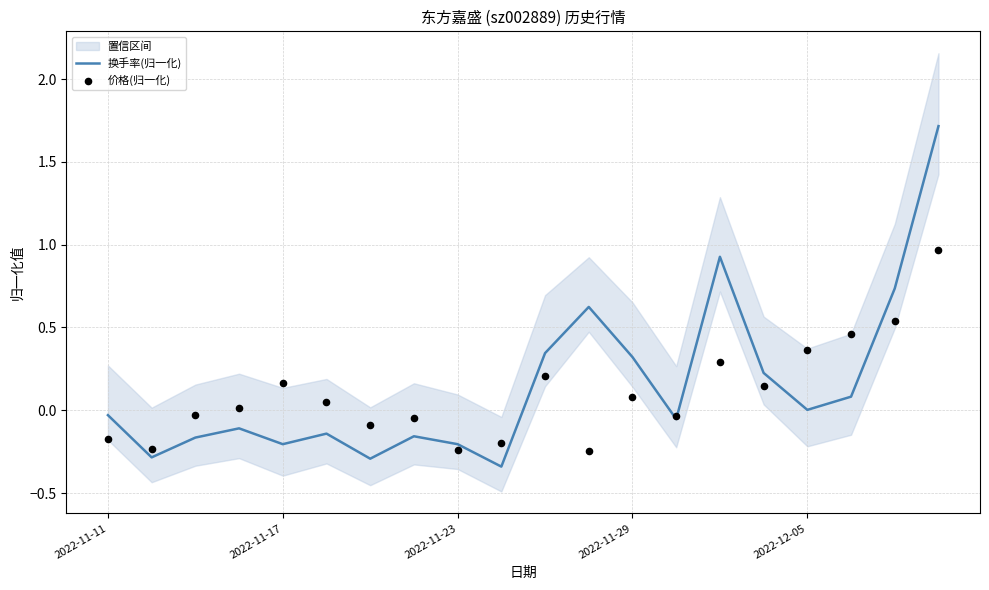

Which series contains the lowest Y value?

换手率(归一化)